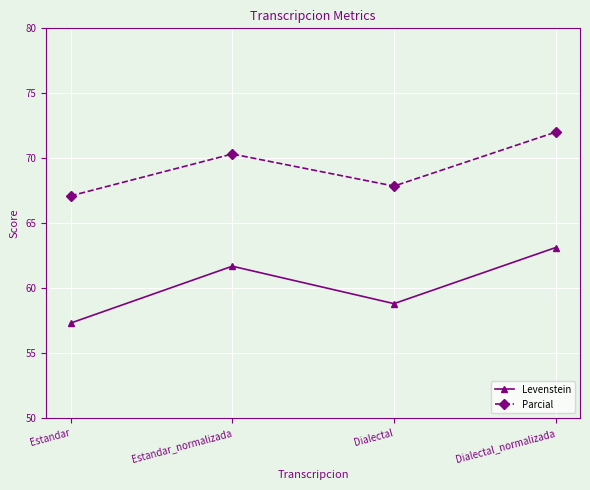

Where is Levenstein nearest to the value 60?

Dialectal